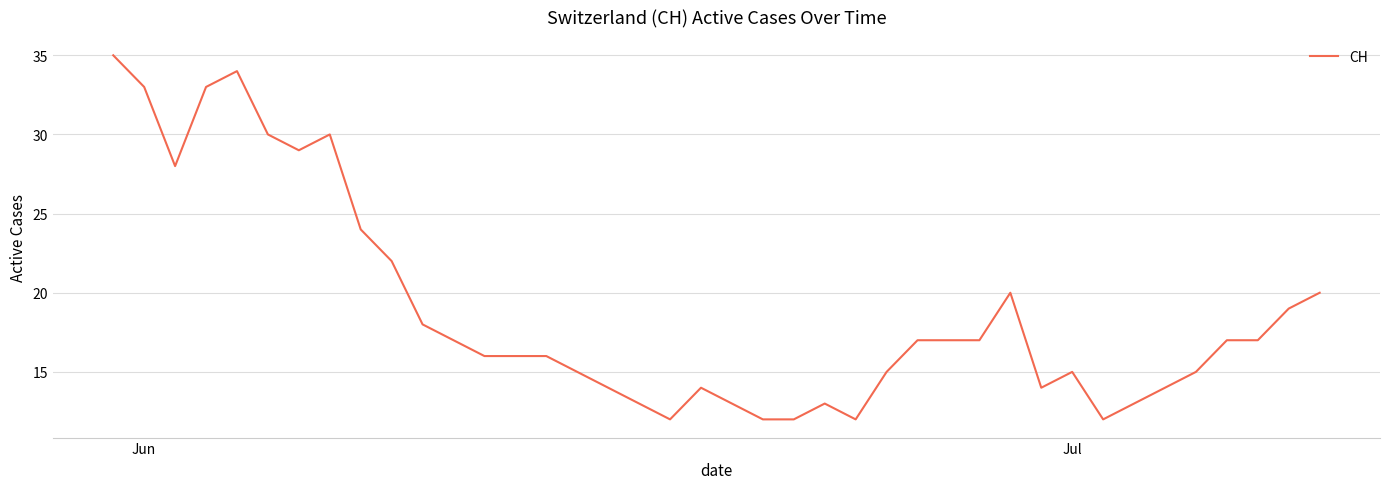

What is the minimum value shown in the chart?

12